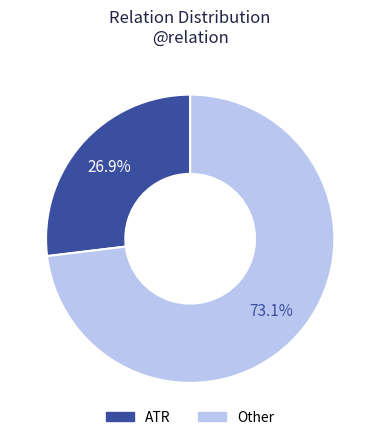

Is there a majority slice in this chart?

Yes